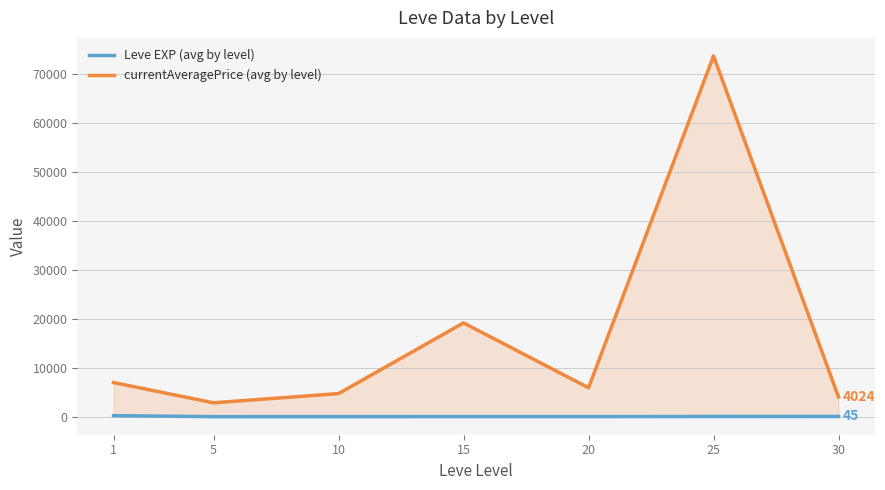

The Leve EXP (avg by level) series shows 8.8 at 15. True or false?

False